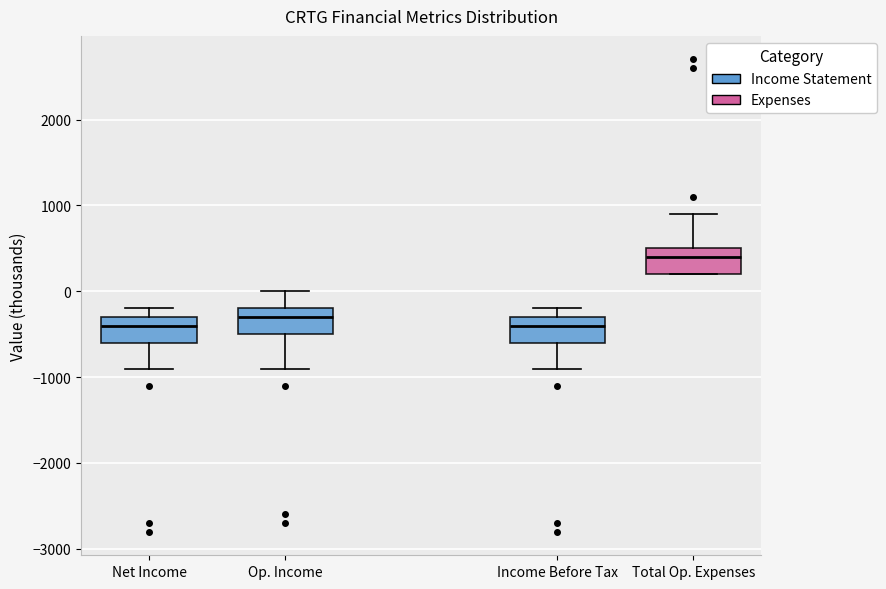

Reading left to right, read every box against the y-axis: the position of its median line, the range the box covers, and the ends of its whiskers. The values are not printed on the chart, so give them approximately, as read against the axis.

Net Income: median -400, box -600 to -300, whiskers -900 to -200
Op. Income: median -300, box -500 to -200, whiskers -900 to 0
Income Before Tax: median -400, box -600 to -300, whiskers -900 to -200
Total Op. Expenses: median 400, box 200 to 500, whiskers 200 to 900